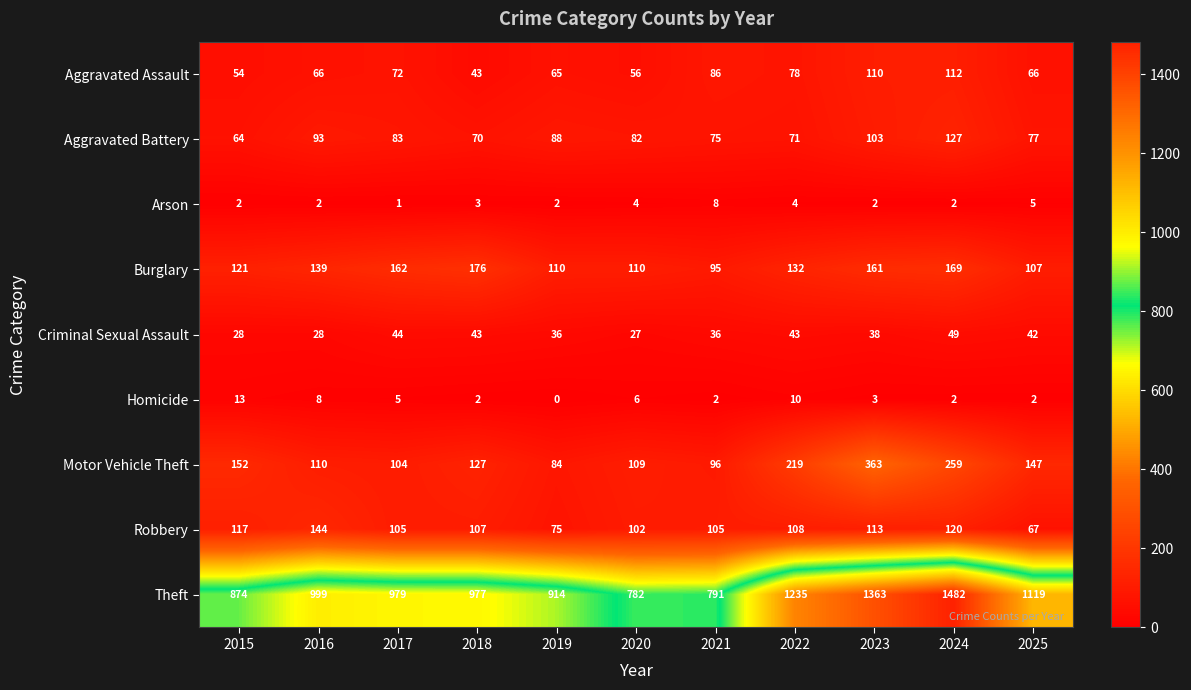

The value of Theft at 2023 is 1363. True or false?

True